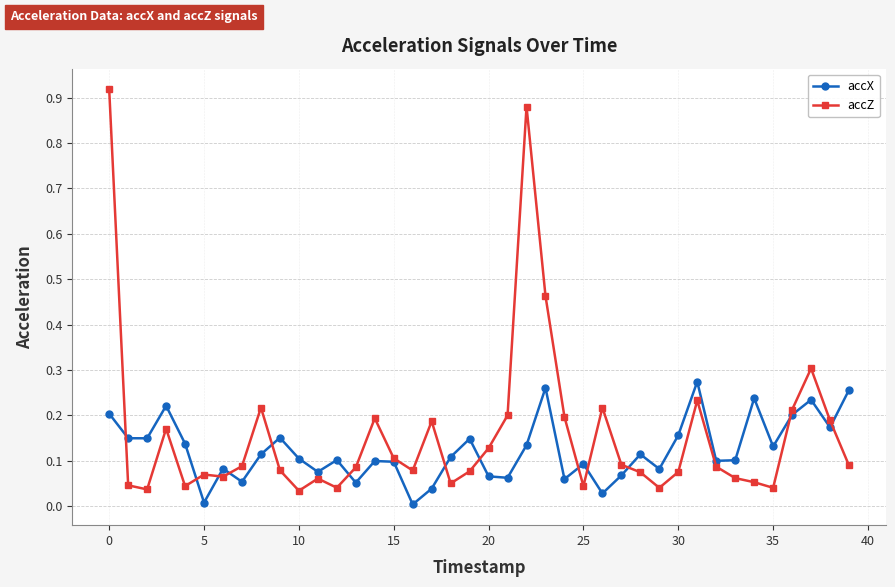

Rank the series by their maximum value, from lowest to highest.

accX, accZ